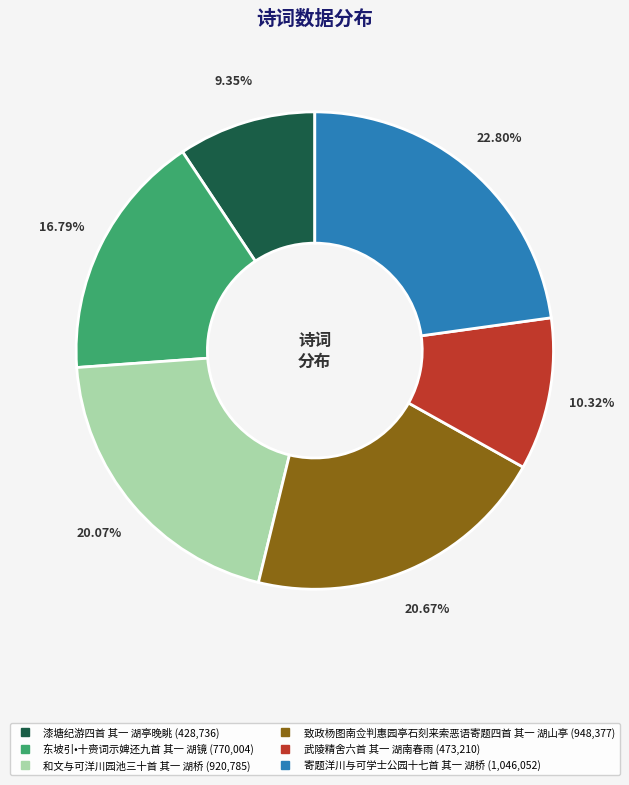

Rank the categories by value from highest to lowest.

寄题洋川与可学士公园十七首 其一 湖桥, 致政杨图南佥判惠园亭石刻来索恶语寄题四首 其一 湖山亭, 和文与可洋川园池三十首 其一 湖桥, 东坡引•十赍词示婢还九首 其一 湖镜, 武陵精舍六首 其一 湖南春雨, 漆塘纪游四首 其一 湖亭晚眺